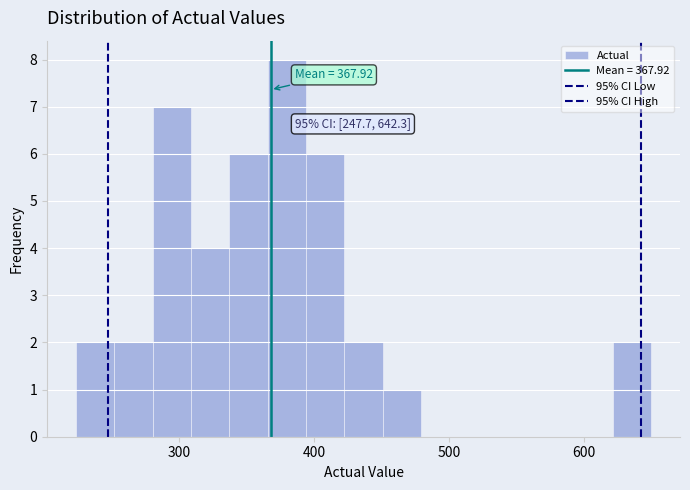

Read against the x-axis, roughly where is the centre of the tallest bar?

380